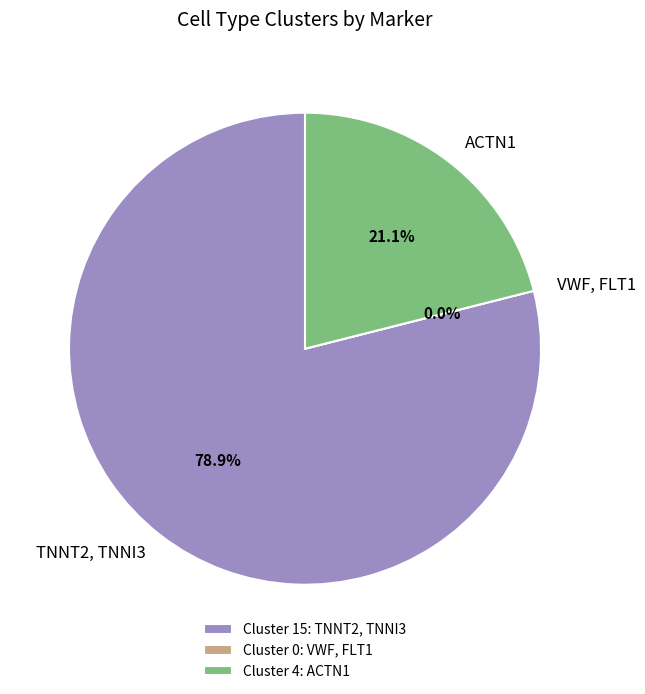

To the nearest percent, what is the average slice percentage?

33%